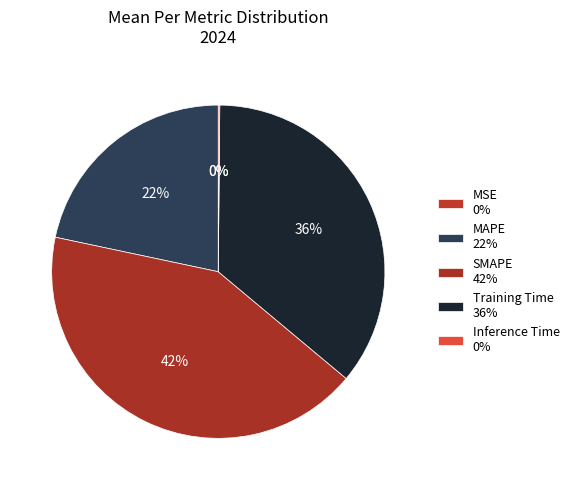

What is the total percentage of MSE and Inference Time?

0.1%